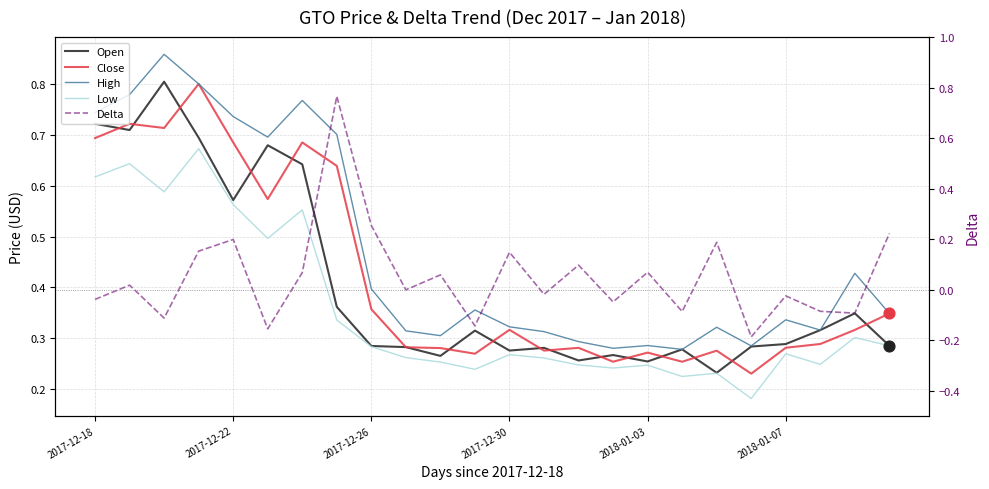

What is the total value across all series at 15?

1.0